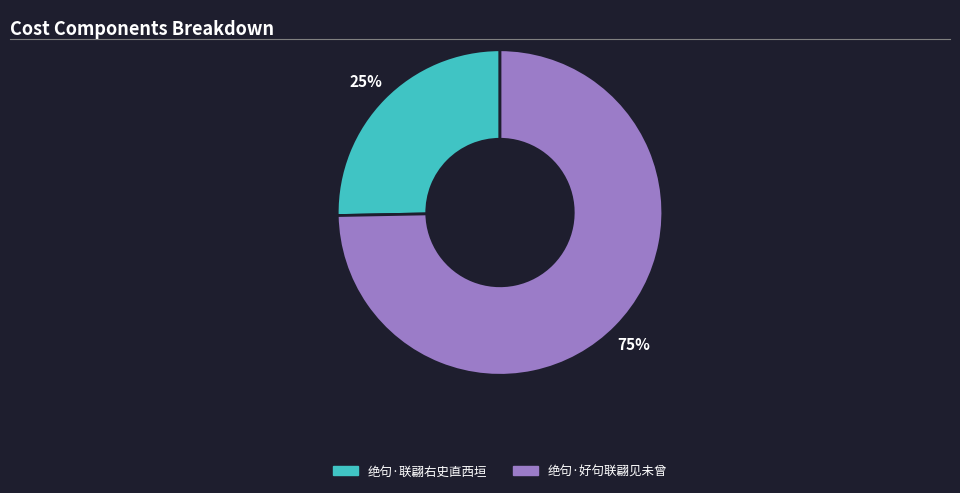

Which slice is the smallest?

绝句·联翩右史直西垣